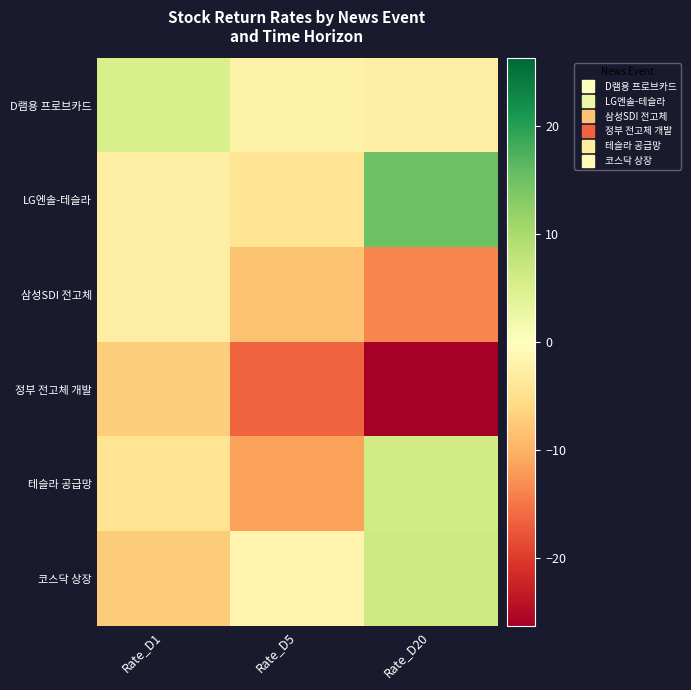

Reading right to left, list all the values displayed in this chart.

D램용 프로브카드: Rate_D20=-2.8	Rate_D5=-2.2	Rate_D1=5.2
LG엔솔-테슬라: Rate_D20=15.1	Rate_D5=-4.3	Rate_D1=-2.8
삼성SDI 전고체: Rate_D20=-13.6	Rate_D5=-8.2	Rate_D1=-2.9
정부 전고체 개발: Rate_D20=-26.3	Rate_D5=-16.5	Rate_D1=-7.2
테슬라 공급망: Rate_D20=6.1	Rate_D5=-11.4	Rate_D1=-4.5
코스닥 상장: Rate_D20=6.3	Rate_D5=-1.8	Rate_D1=-7.3